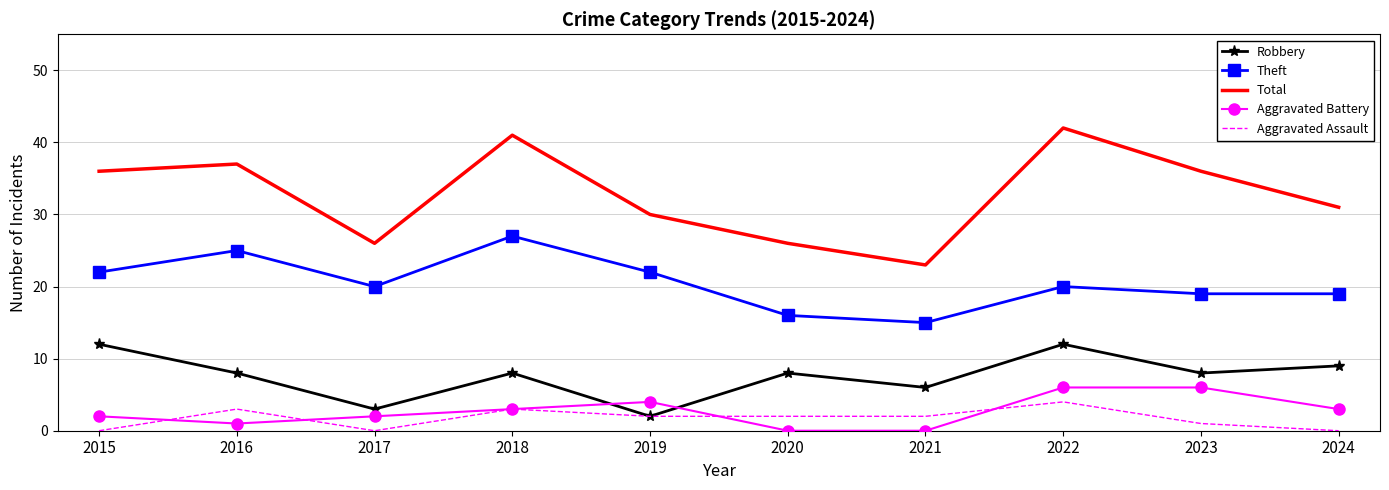

What is the spread (max minus min) of values at 2024?

31